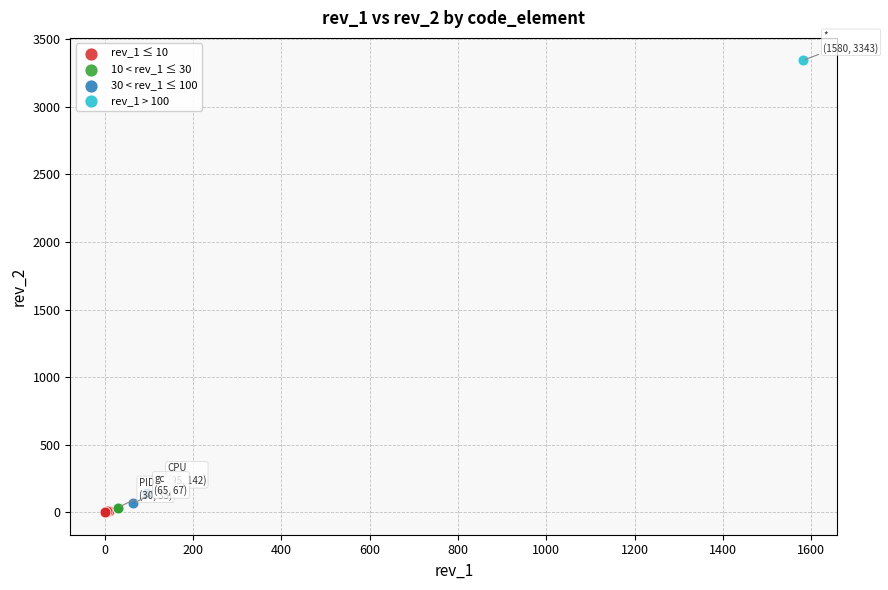

What are all the series names shown in the legend?

rev_1 ≤ 10, 10 < rev_1 ≤ 30, 30 < rev_1 ≤ 100, rev_1 > 100